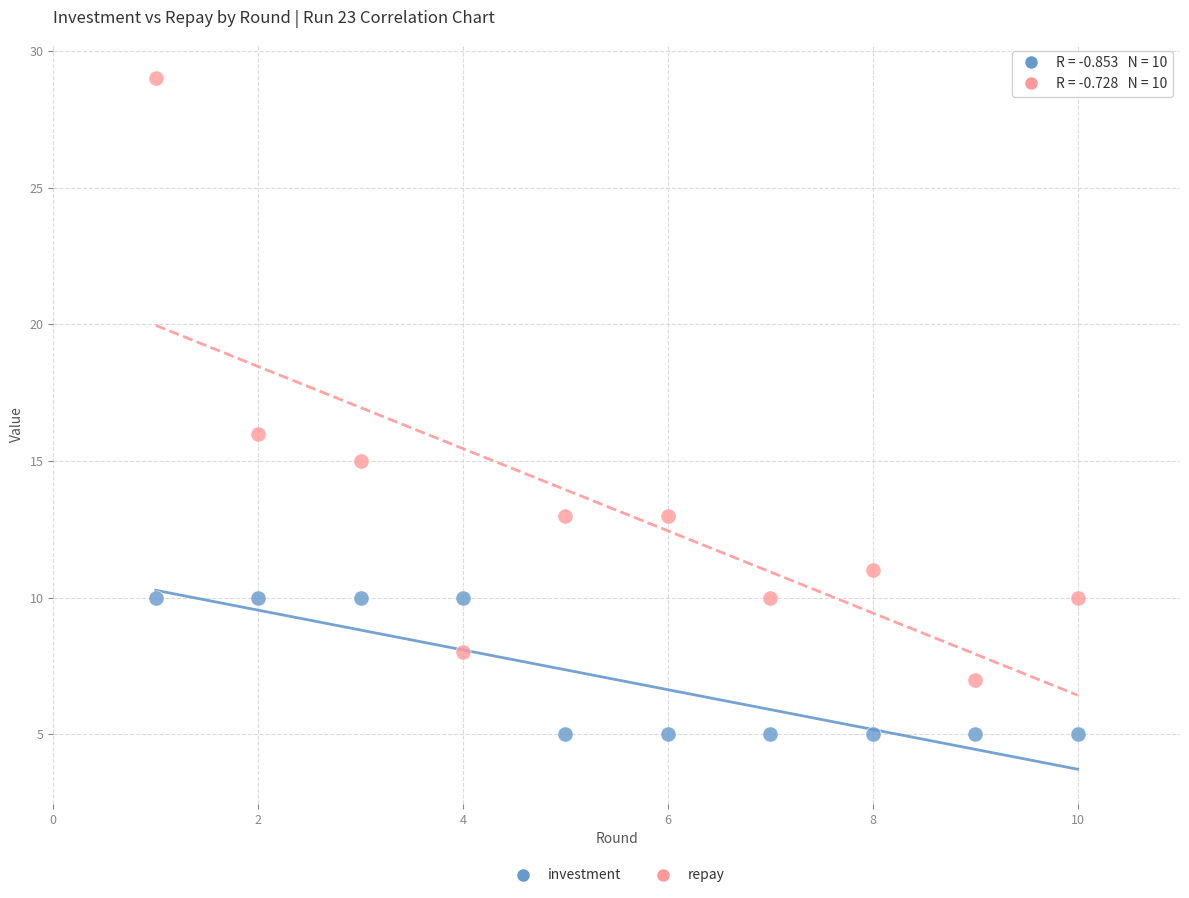

Which series contains the lowest Y value?

investment